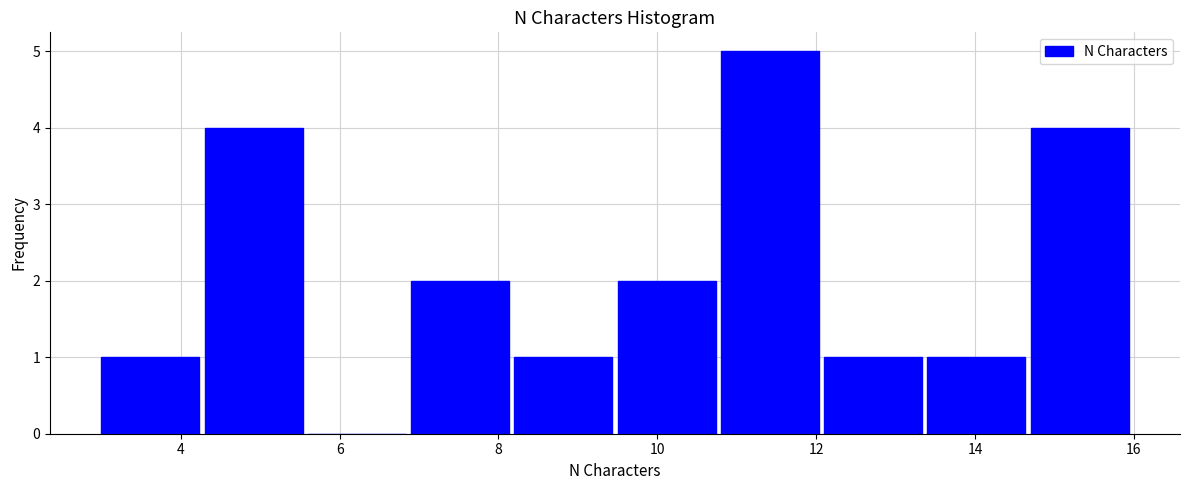

Reading left to right, transcribe this chart: for each bar, give the range it covers on the x-axis and its height. Neither the bar edges nor the heights are printed on the chart, so give them approximately, as read against the axes.

3.0 to 4.3: 1
4.3 to 5.6: 4
5.6 to 6.9: 0
6.9 to 8.2: 2
8.2 to 9.5: 1
9.5 to 10.8: 2
10.8 to 12.1: 5
12.1 to 13.4: 1
13.4 to 14.7: 1
14.7 to 16.0: 4